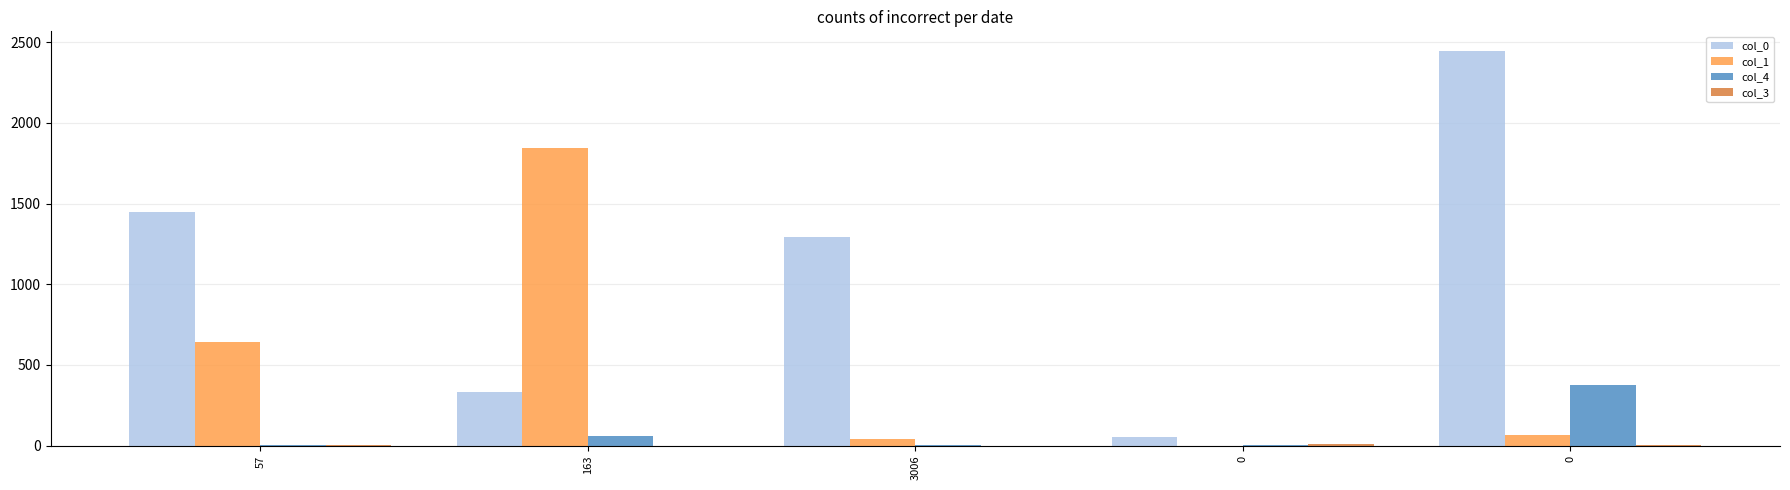

The col_4 series shows 4 at 0. True or false?

False